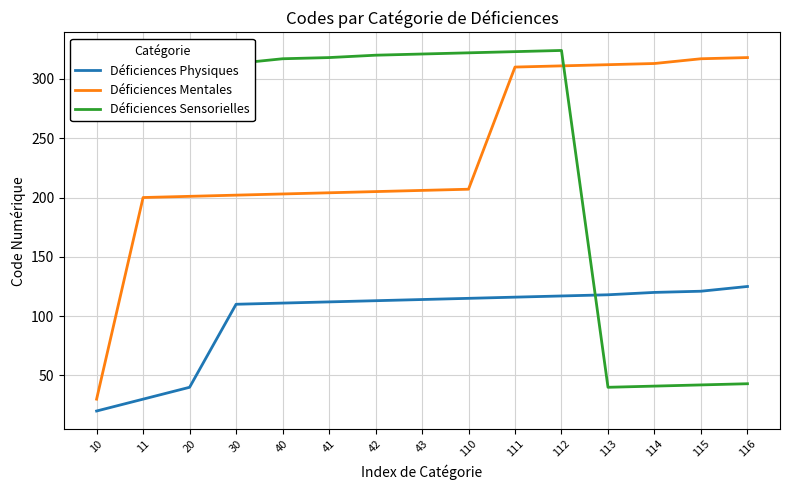

Where is Déficiences Physiques nearest to the value 72?

20